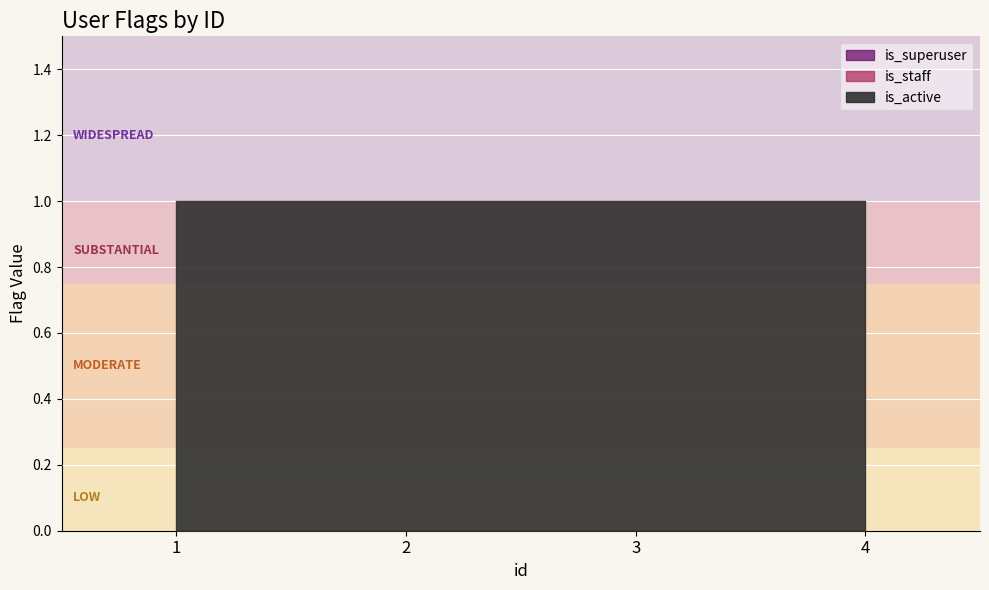

Which series has the largest range (max minus min)?

is_superuser